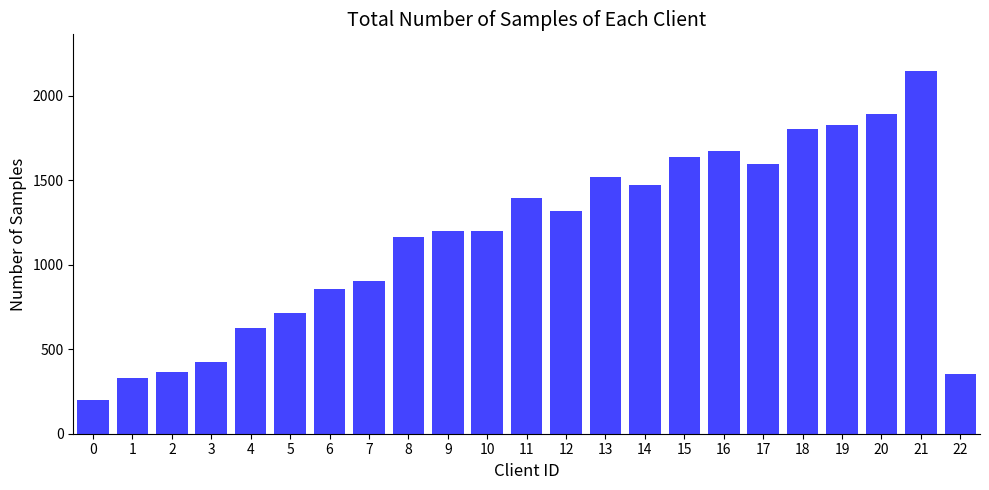

Which category has the highest value across all series?

21